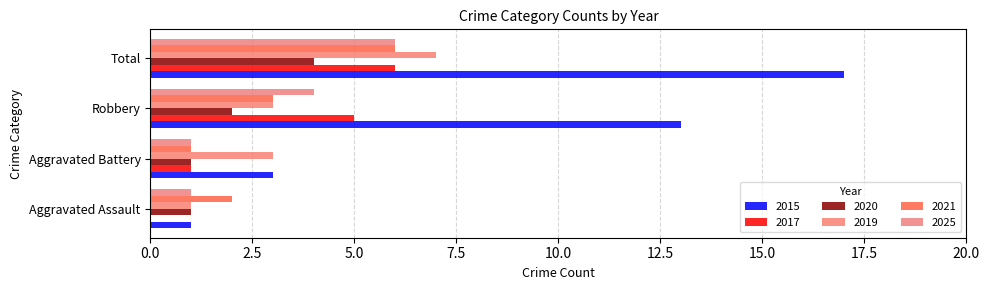

What is the label of the 3rd bar from the left?

Robbery